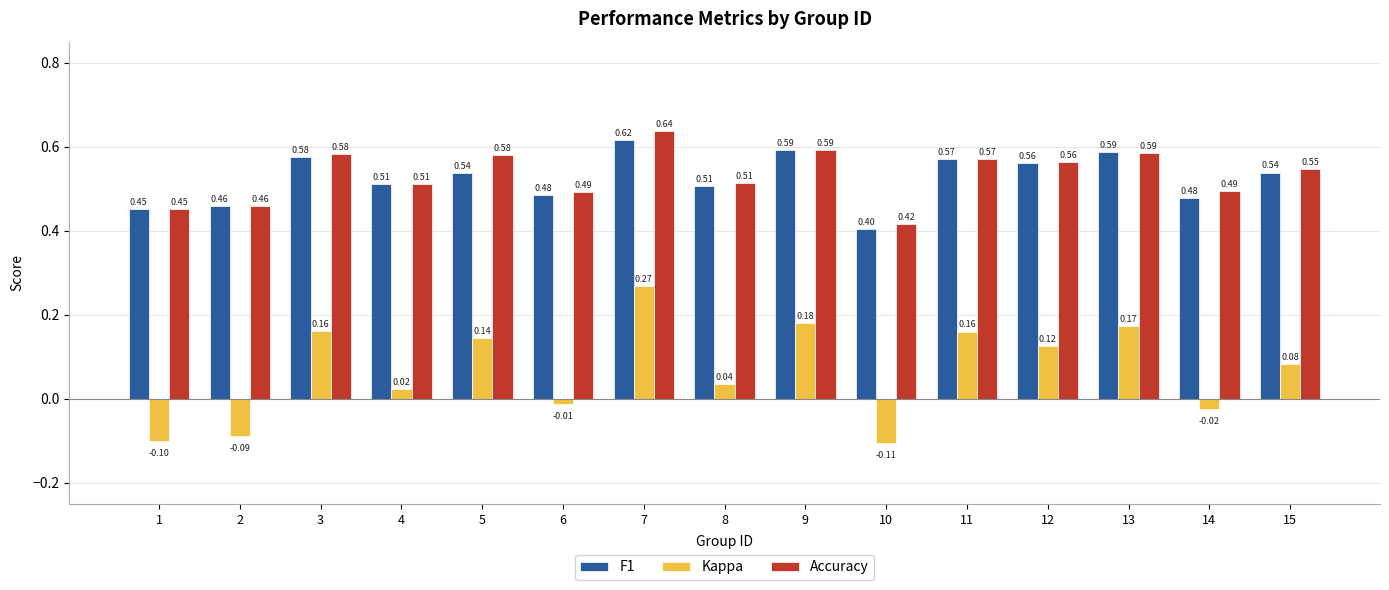

Is the value of Accuracy at 14 greater than the value of Kappa at 15?

Yes